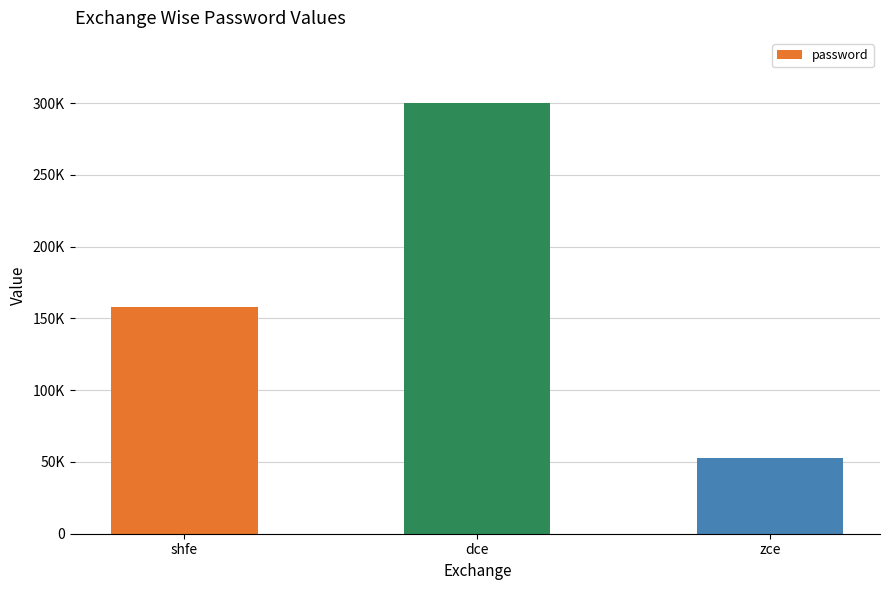

The chart shows a value of 158249 at shfe. True or false?

True